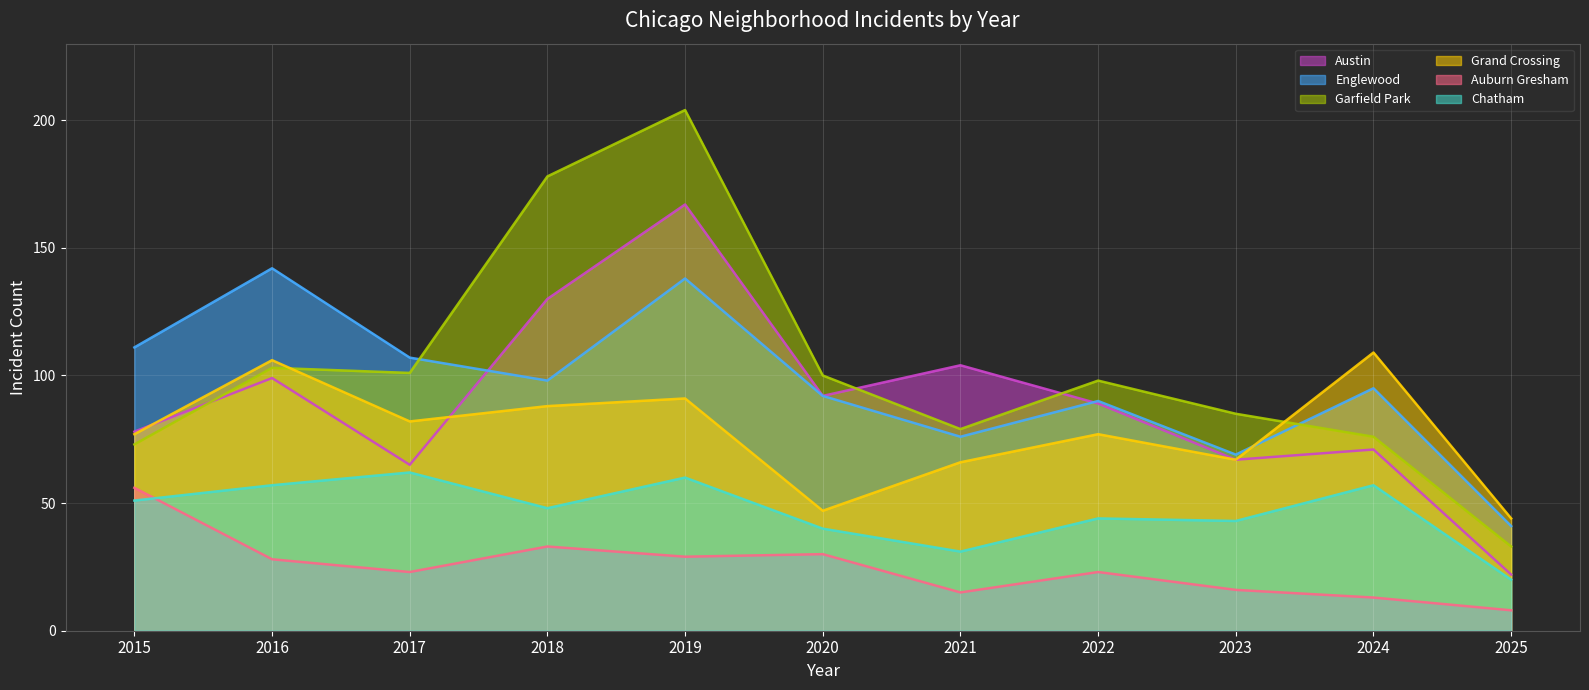

In Englewood, how many points are higher than both neighbors (excluding endpoints)?

4